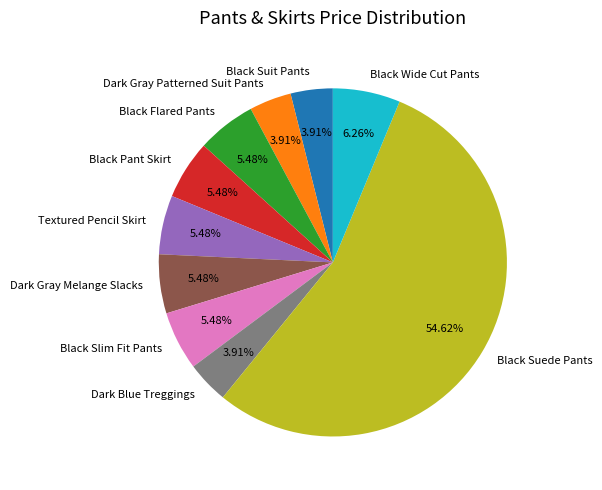

To the nearest percent, what is the difference between the largest and smallest slice percentages?

51%